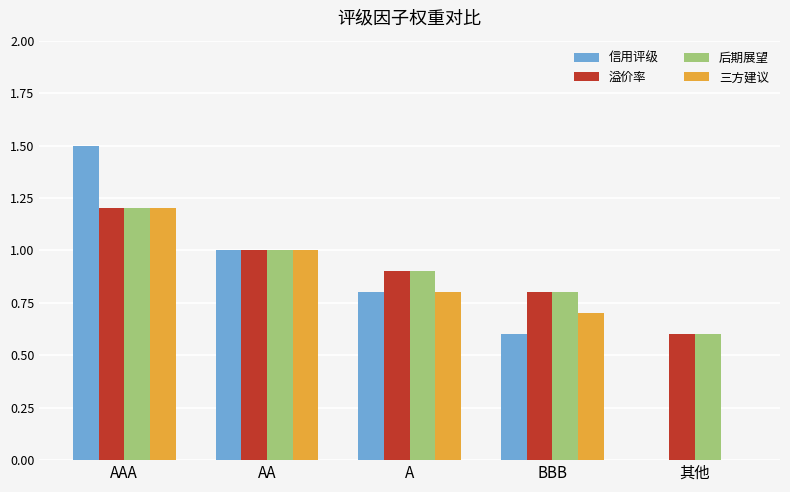

How many groups of bars are there?

5